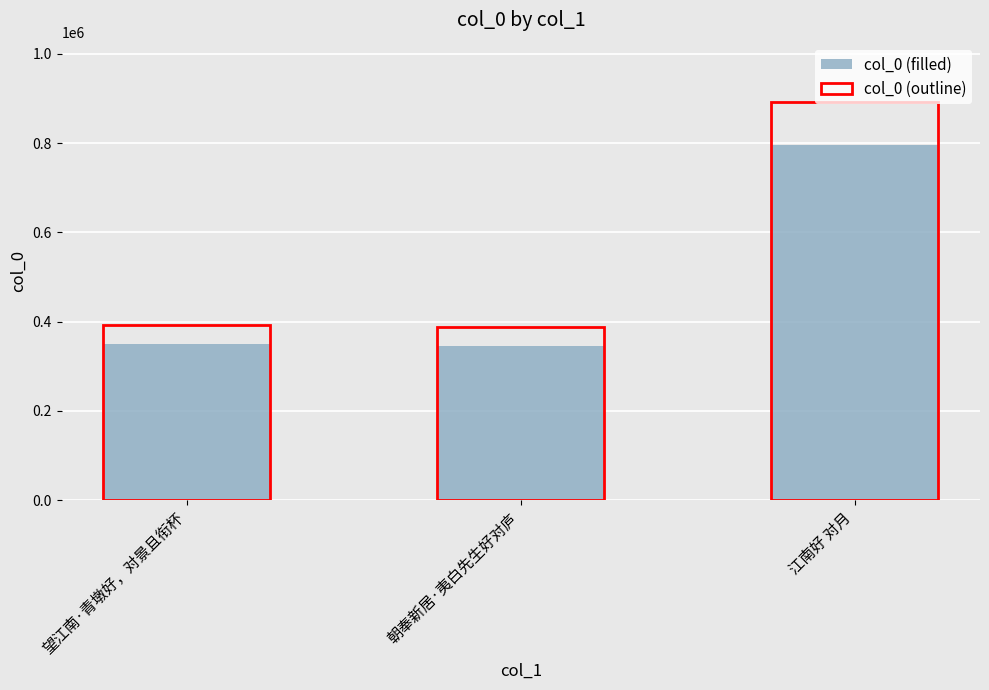

What are all the series names shown in the legend?

col_0 (filled), col_0 (outline)